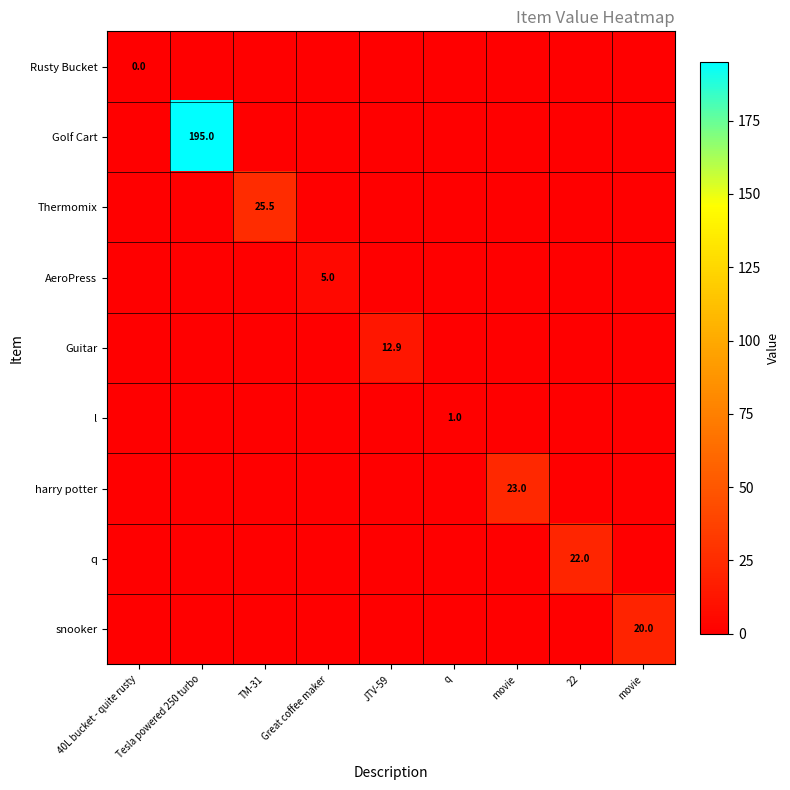

True or false: AeroPress has a value of 2.2 at Great coffee maker.

False